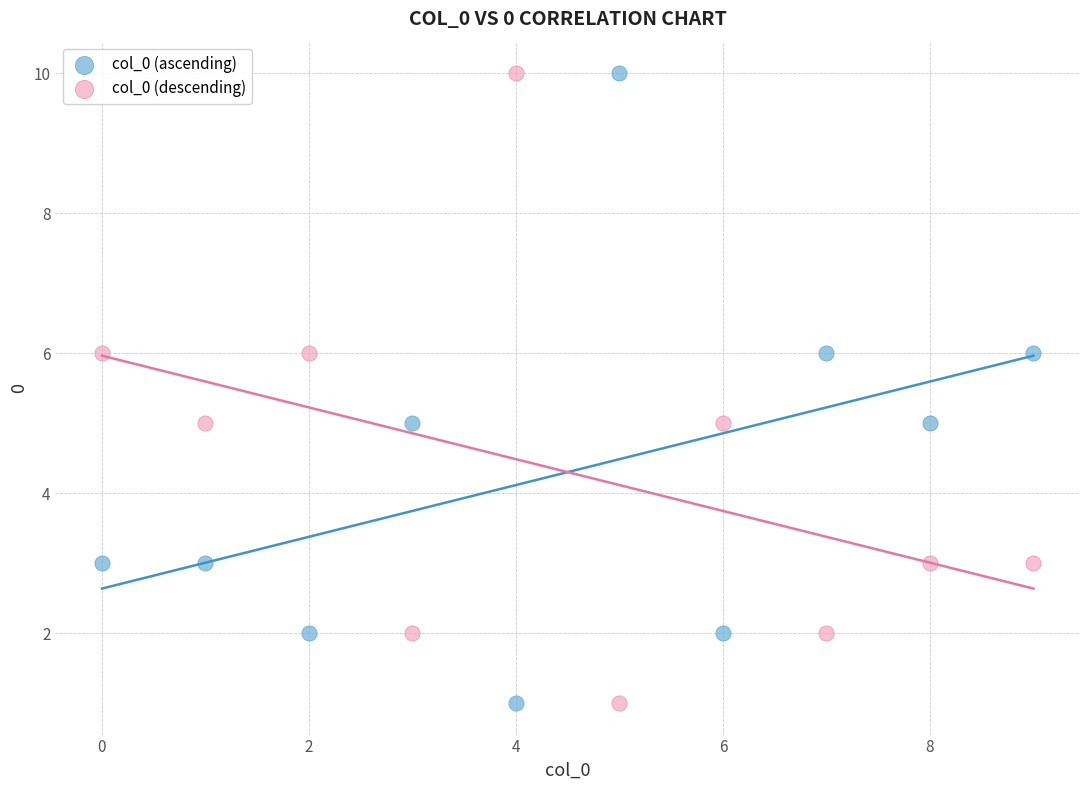

Across all data points, what is the range of Y values (max minus min)?

9